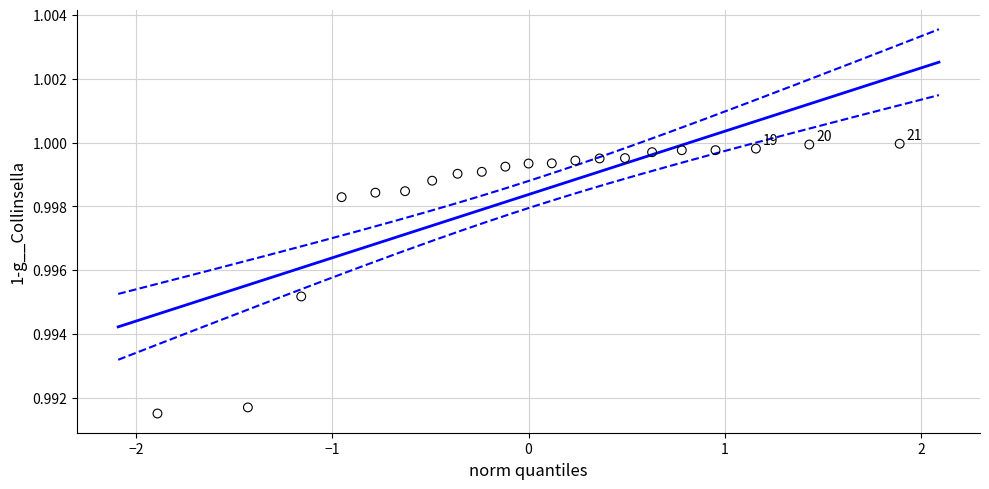

What is the range of X values (max minus min)?

3.8